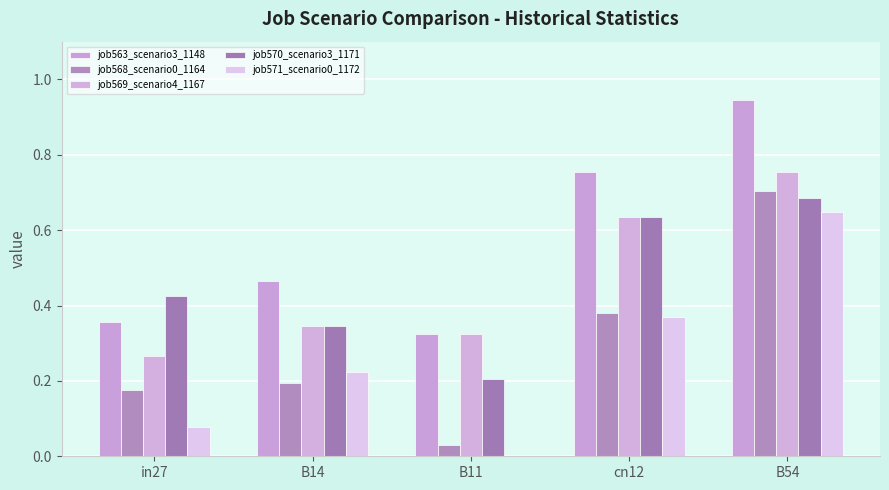

Which series has the widest spread of values?

job568_scenario0_1164